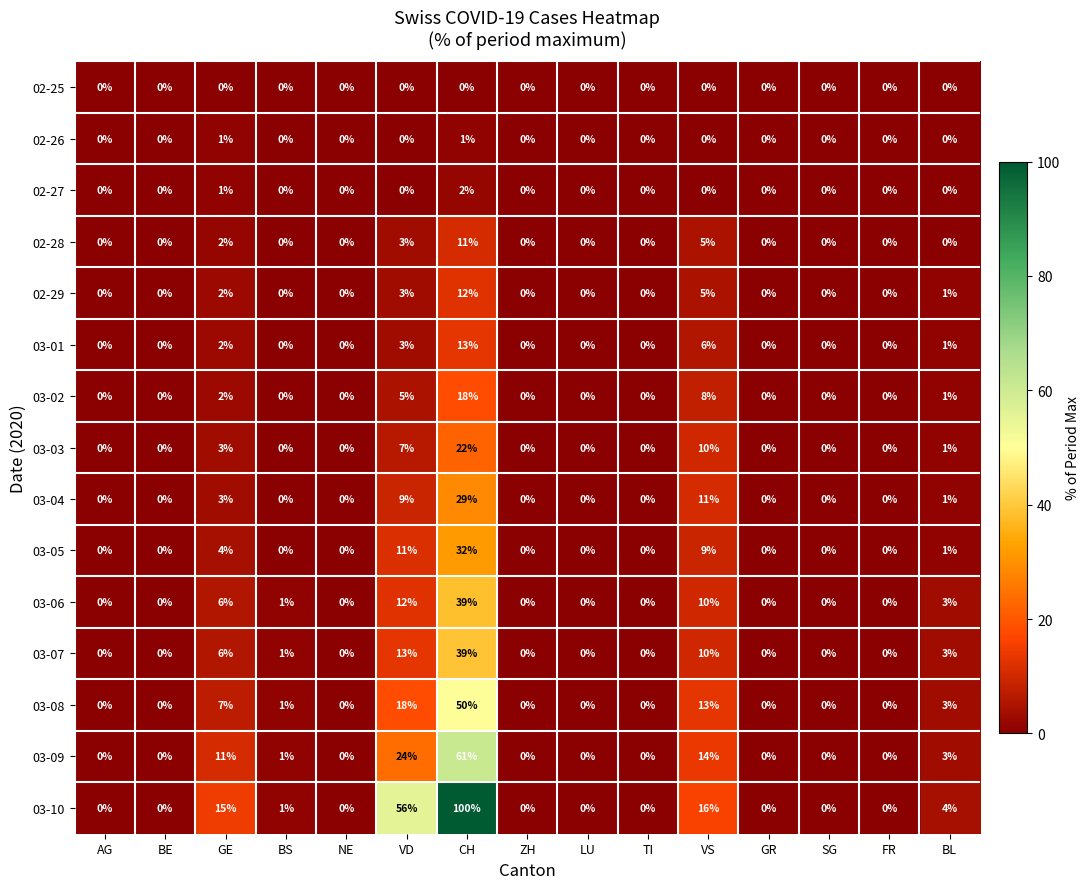

Which series changed the most between CH and SG?

03-10